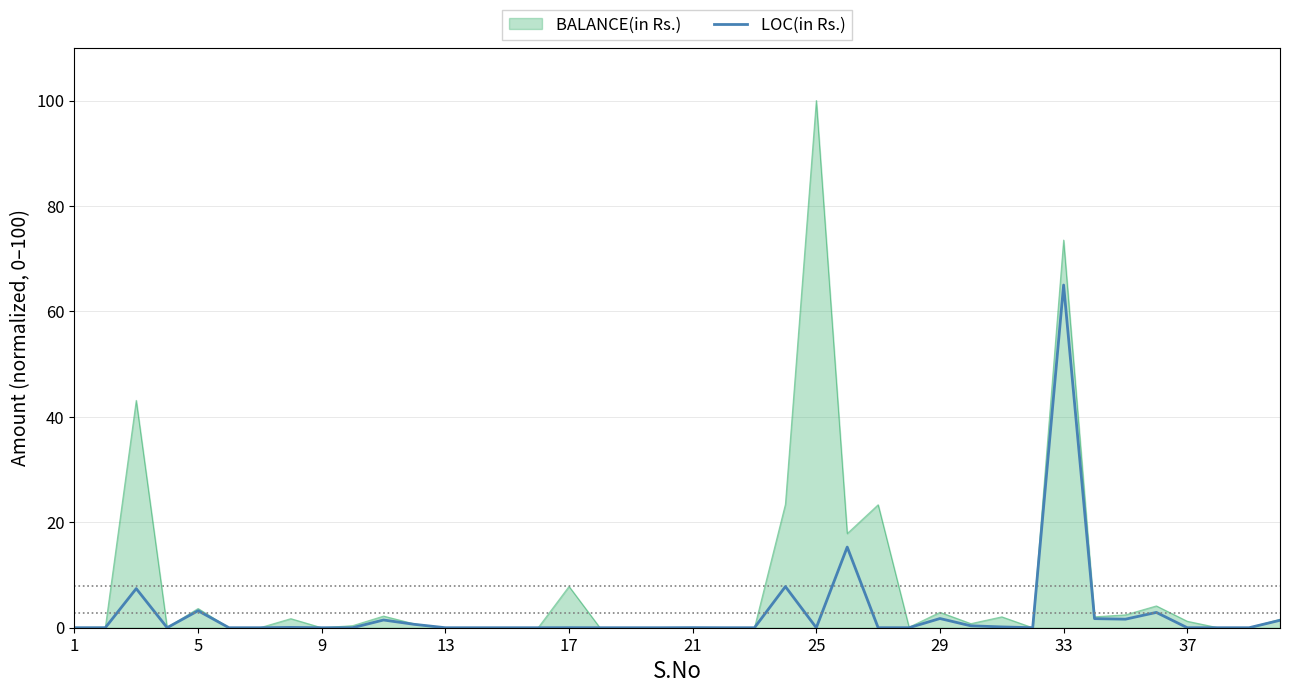

How many lines are shown in the chart?

2